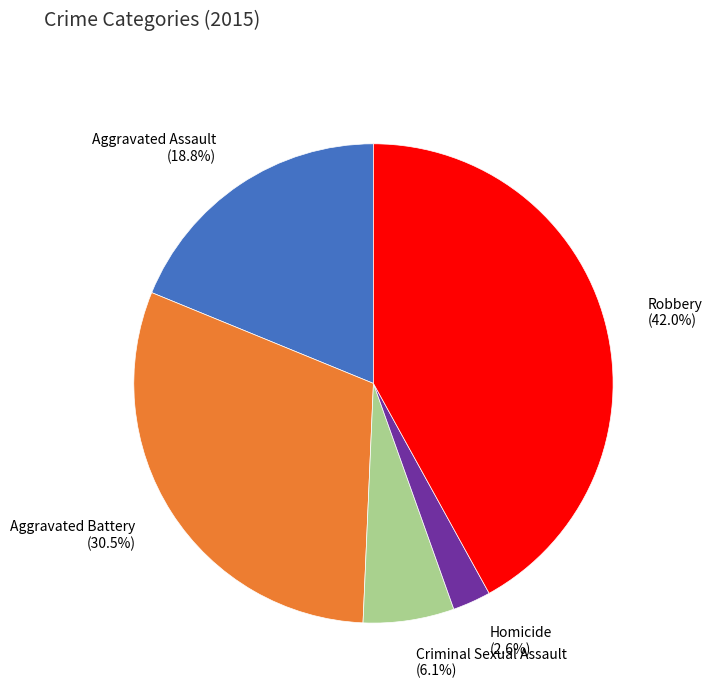

Count the number of slices in the pie.

5